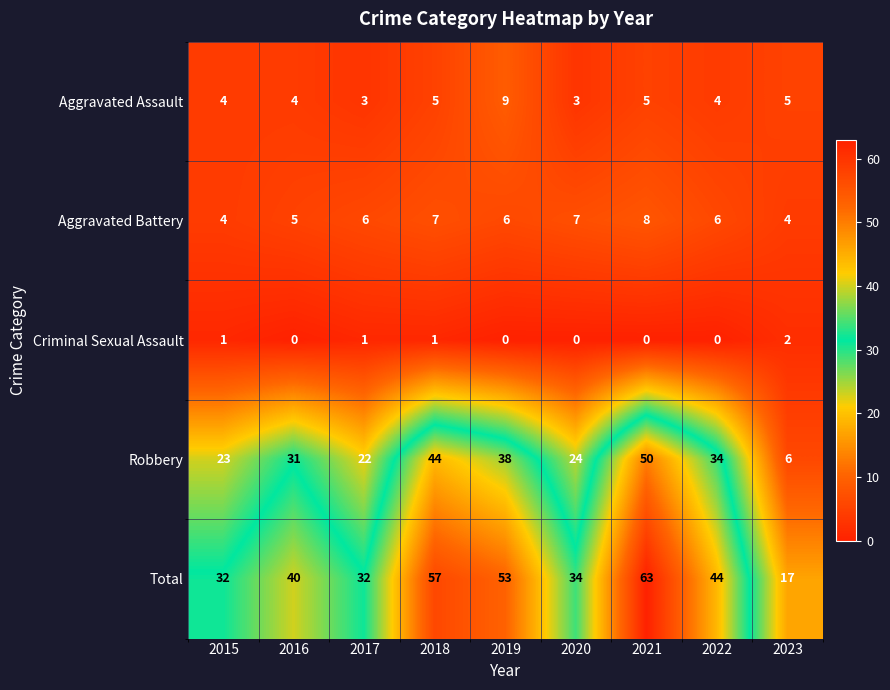

At which category is the sum across all series the highest?

2021